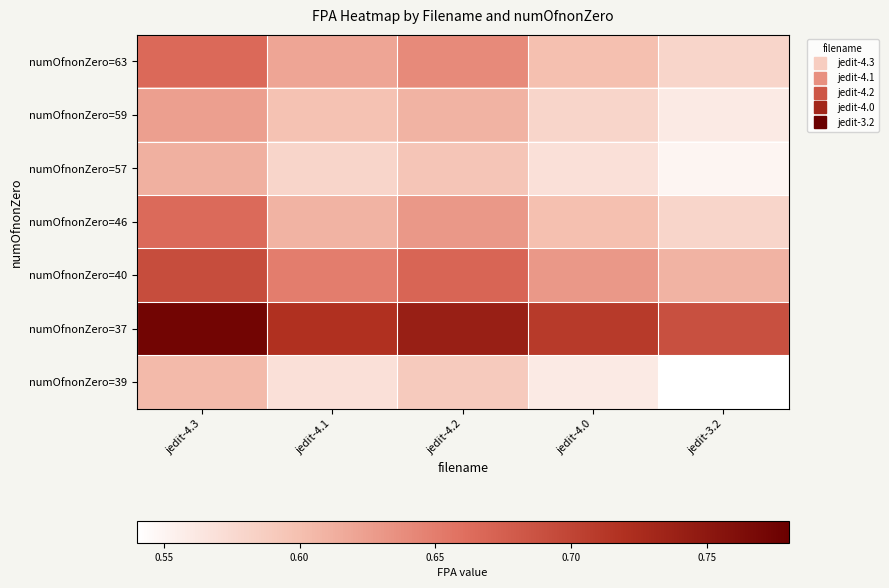

At which category is the sum across all series the highest?

jedit-4.3